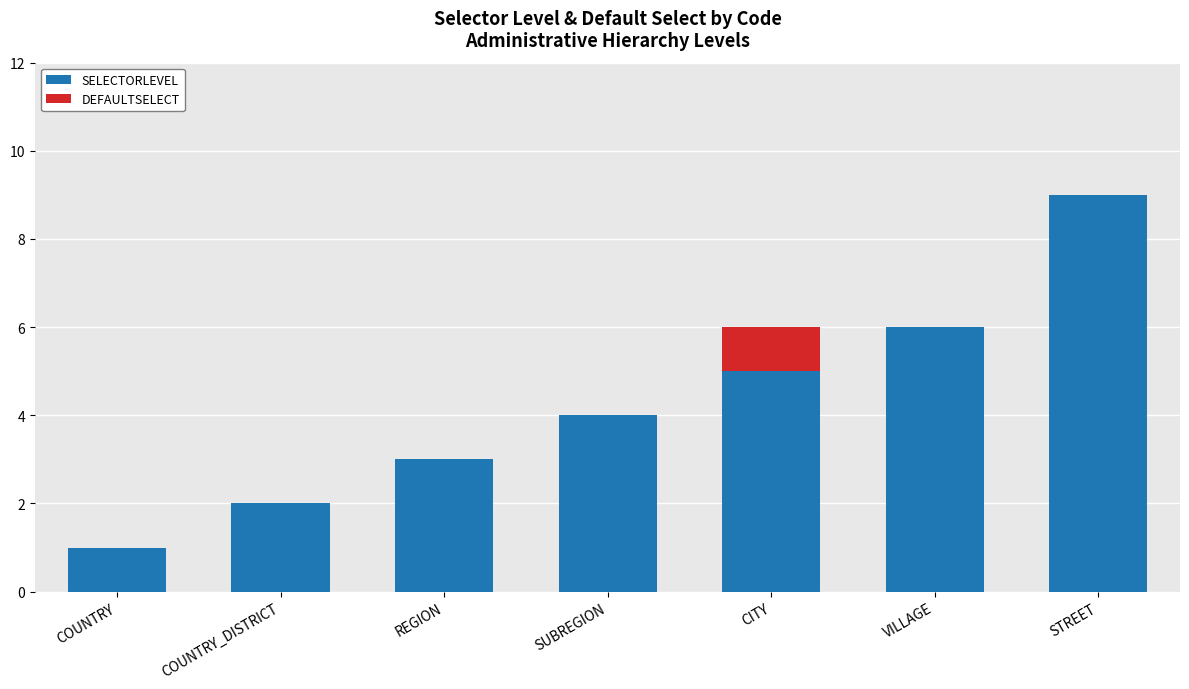

What value does the SELECTORLEVEL series have at COUNTRY_DISTRICT?

2